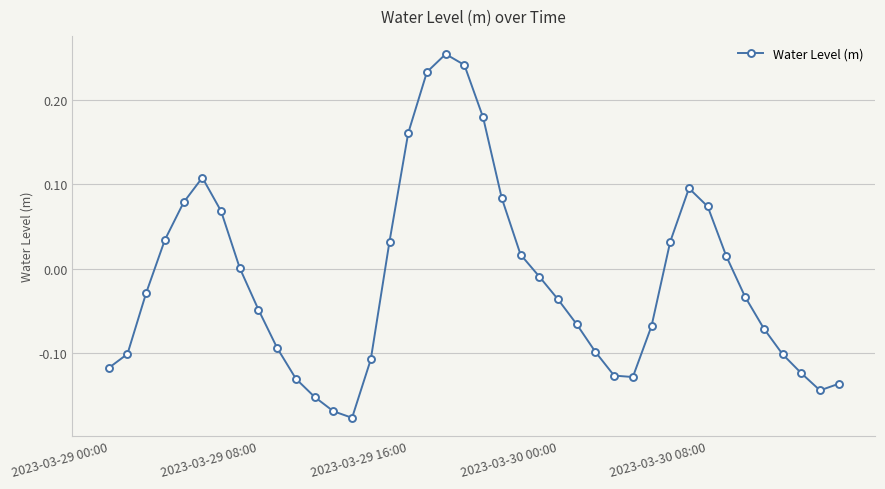

What is the difference between the second highest and second lowest values?

0.4